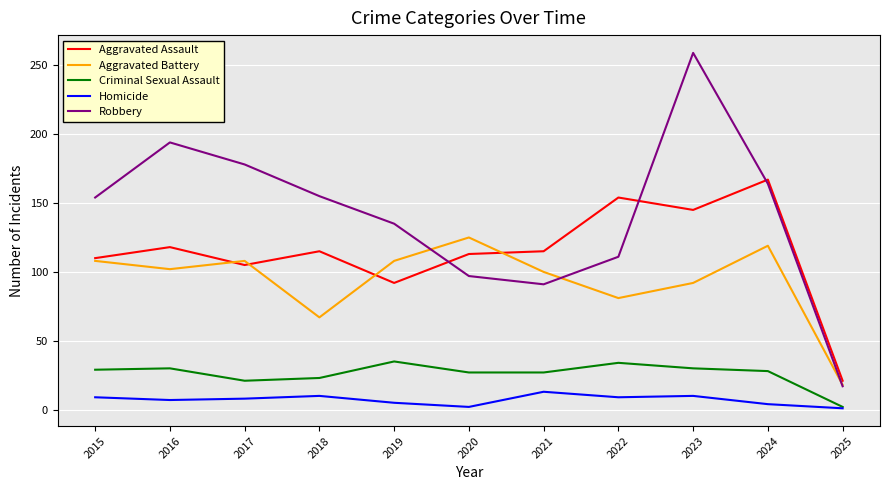

At 2023, list the series in order from smallest to largest.

Homicide, Criminal Sexual Assault, Aggravated Battery, Aggravated Assault, Robbery